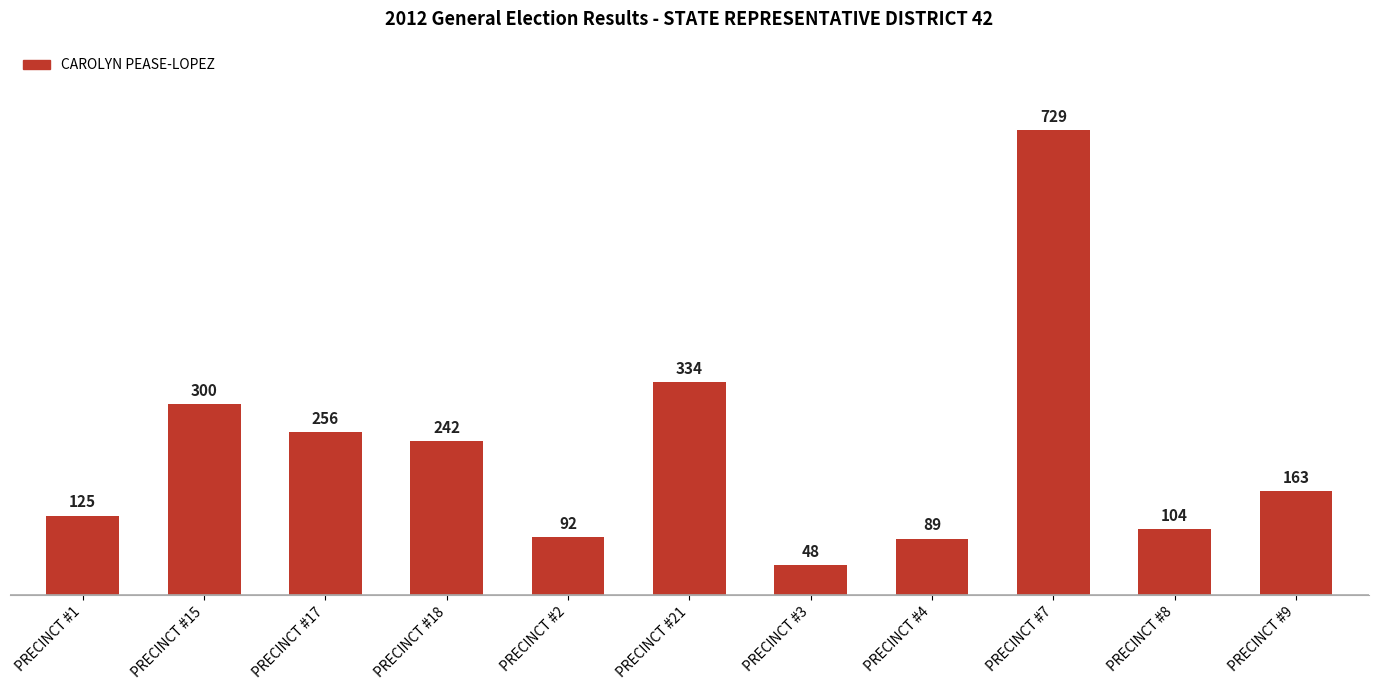

Which has a higher value, PRECINCT #9 or PRECINCT #18?

PRECINCT #18